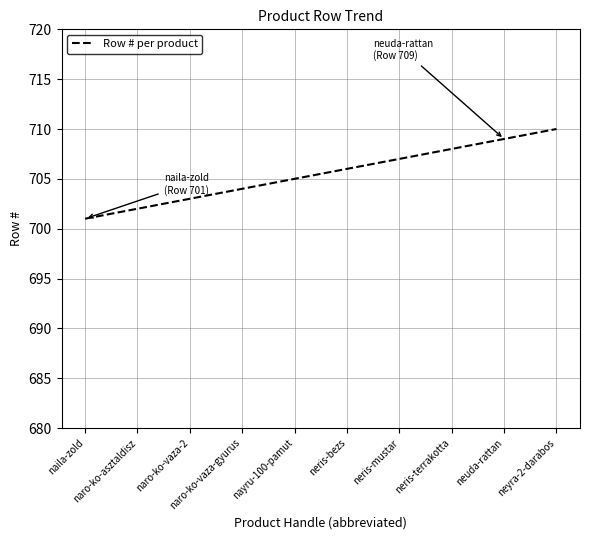

Is this an area chart (filled region under the line)?

No